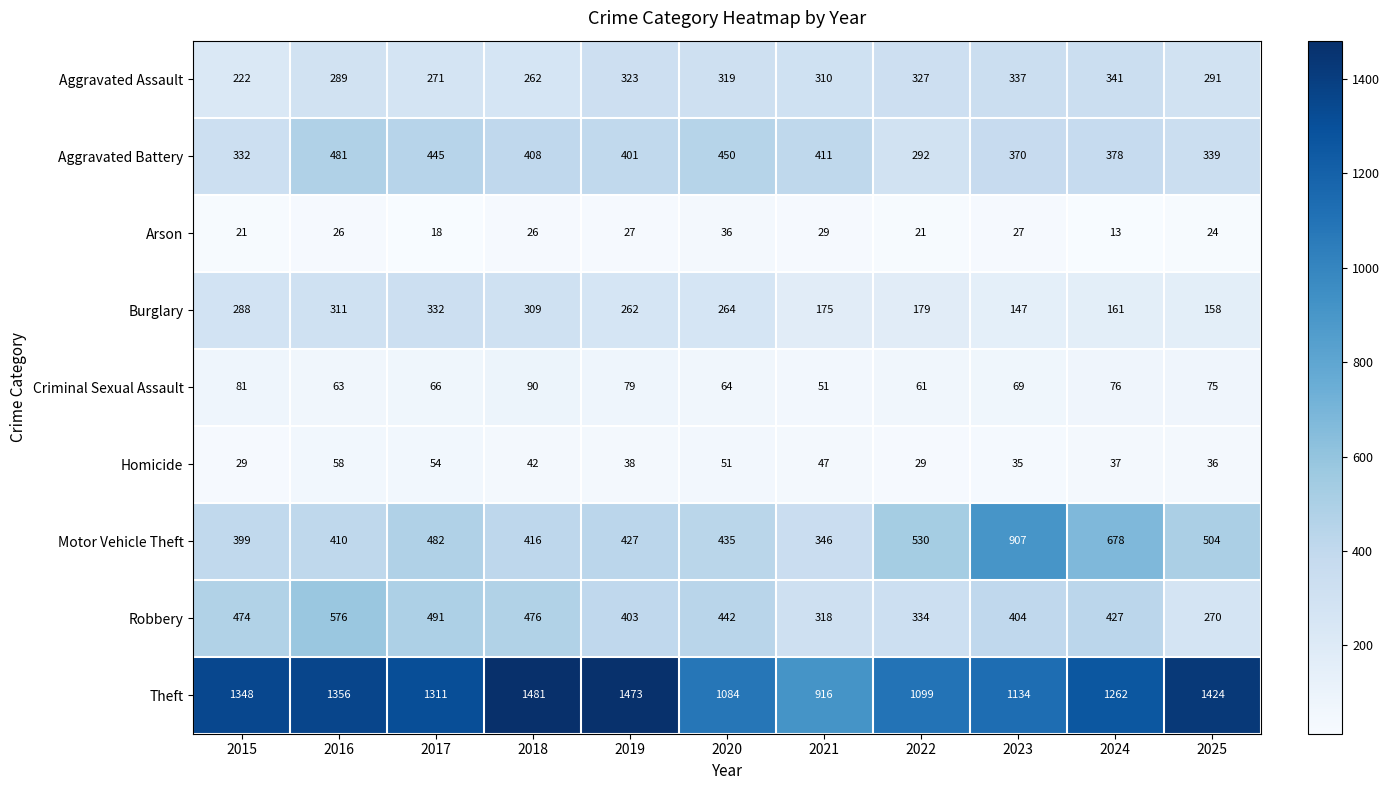

What is the total value across all series at 2015?

3194